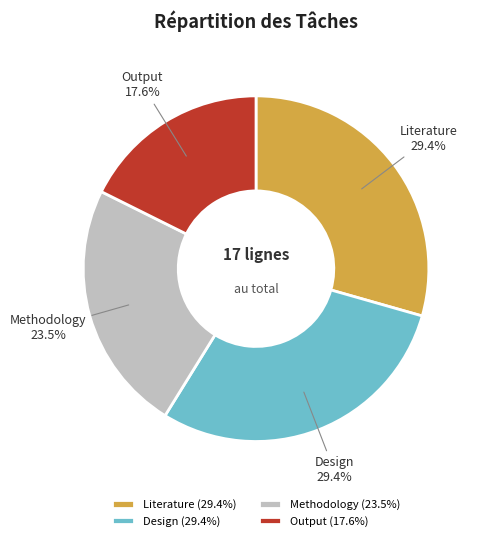

Between Output and Methodology, which is larger?

Methodology